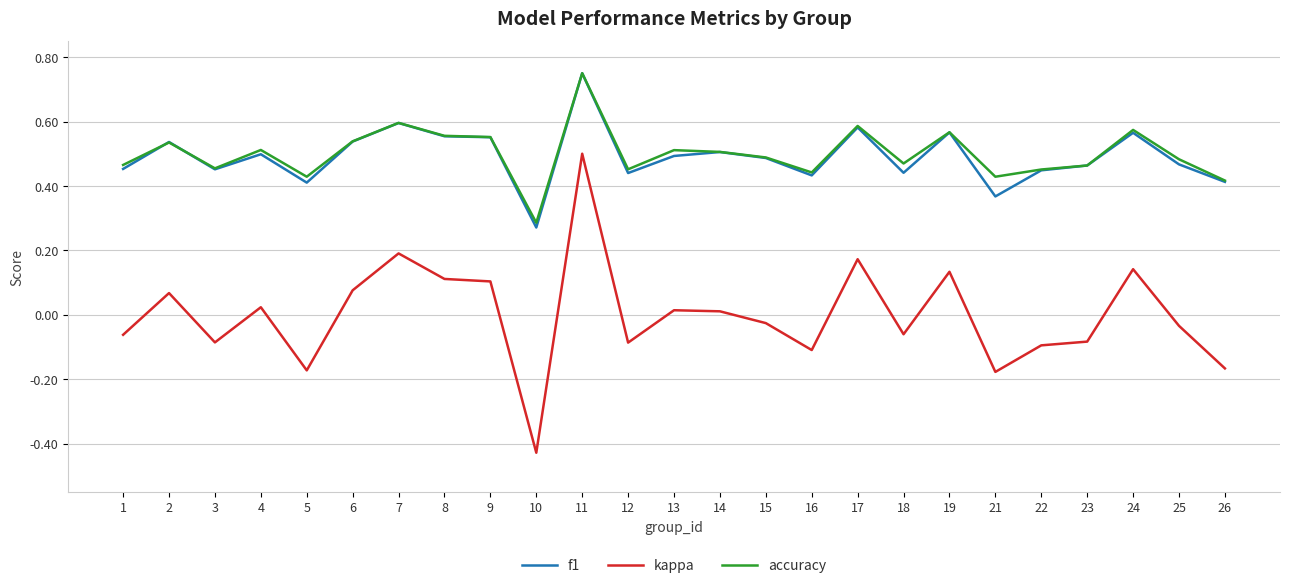

Which series has the widest spread of values?

kappa